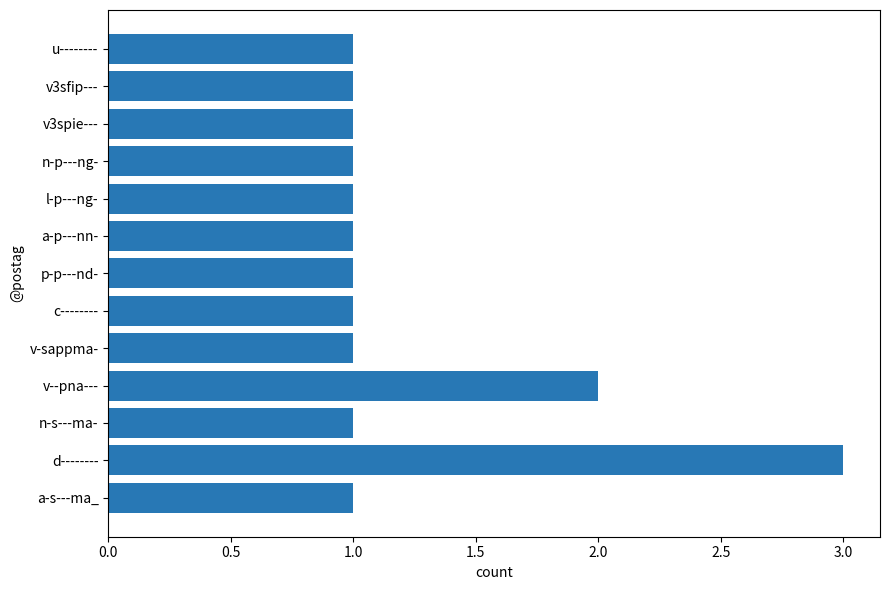

Approximately how many times larger is the value at v3sfip--- compared to n-s---ma-?

1.0